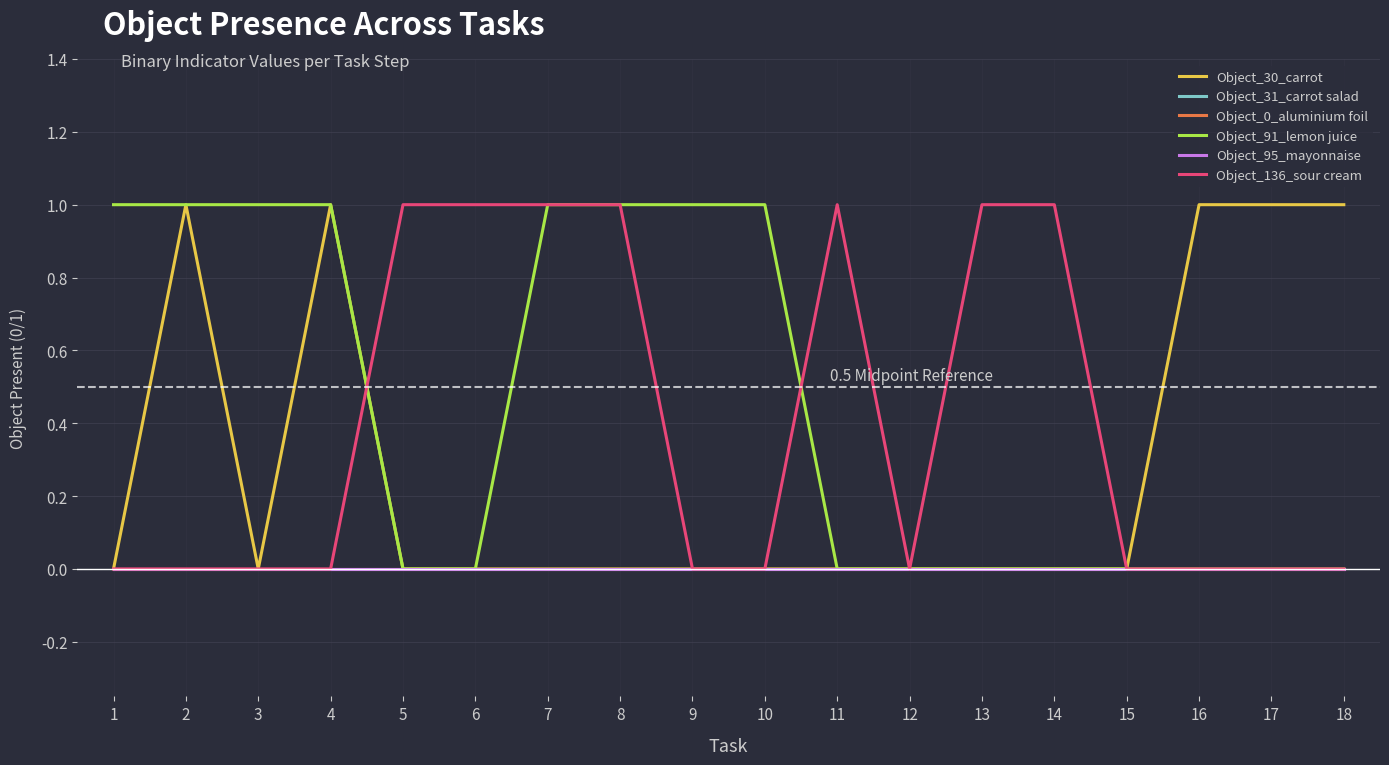

The Object_136_sour cream series shows 0 at 14. True or false?

False